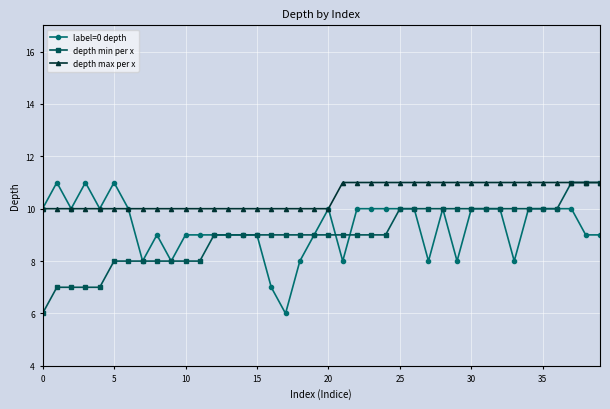

What is the value of the label=0 depth point at the 34th from the left?

8